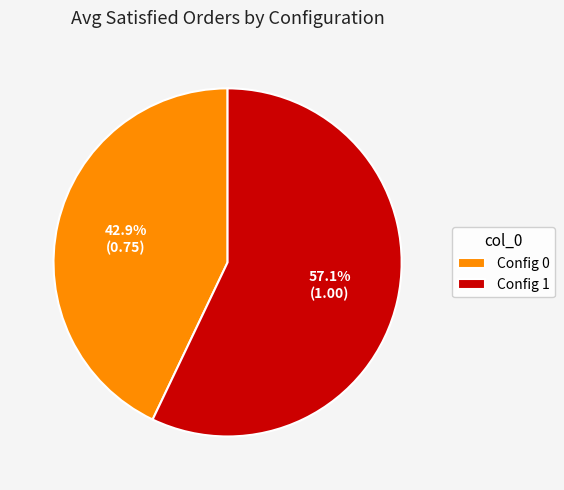

Which category has the smallest portion of the pie?

Config 0